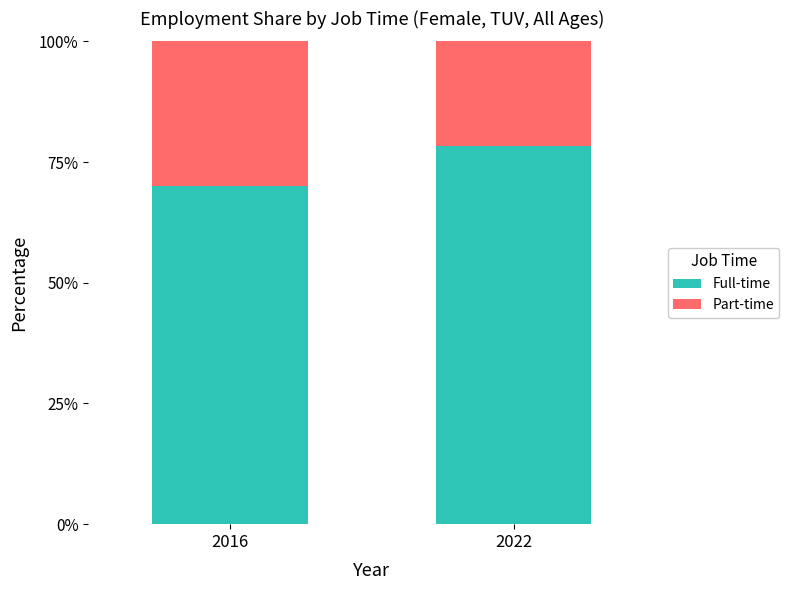

What is the highest value of the Full-time series?

78.2